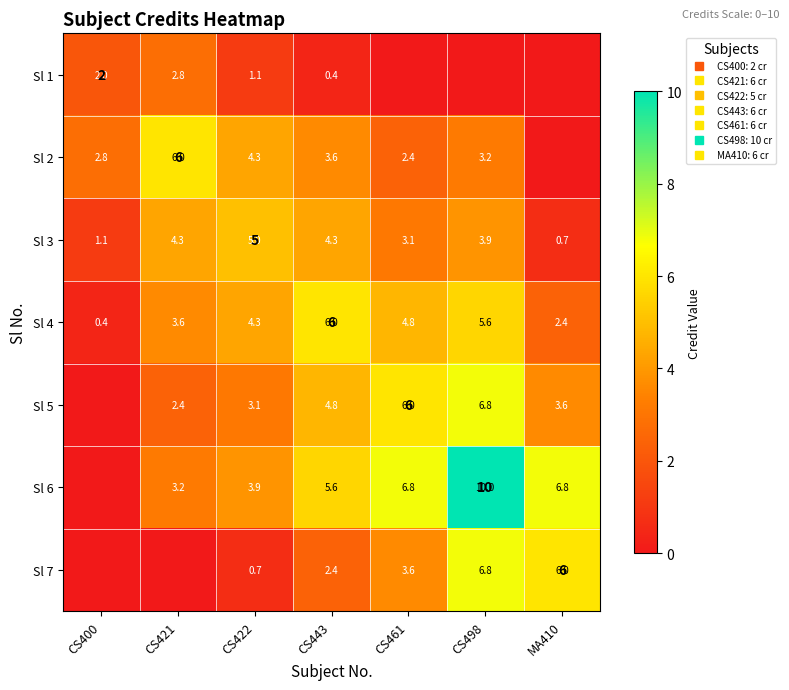

What is the total value across all series at CS461?

26.7